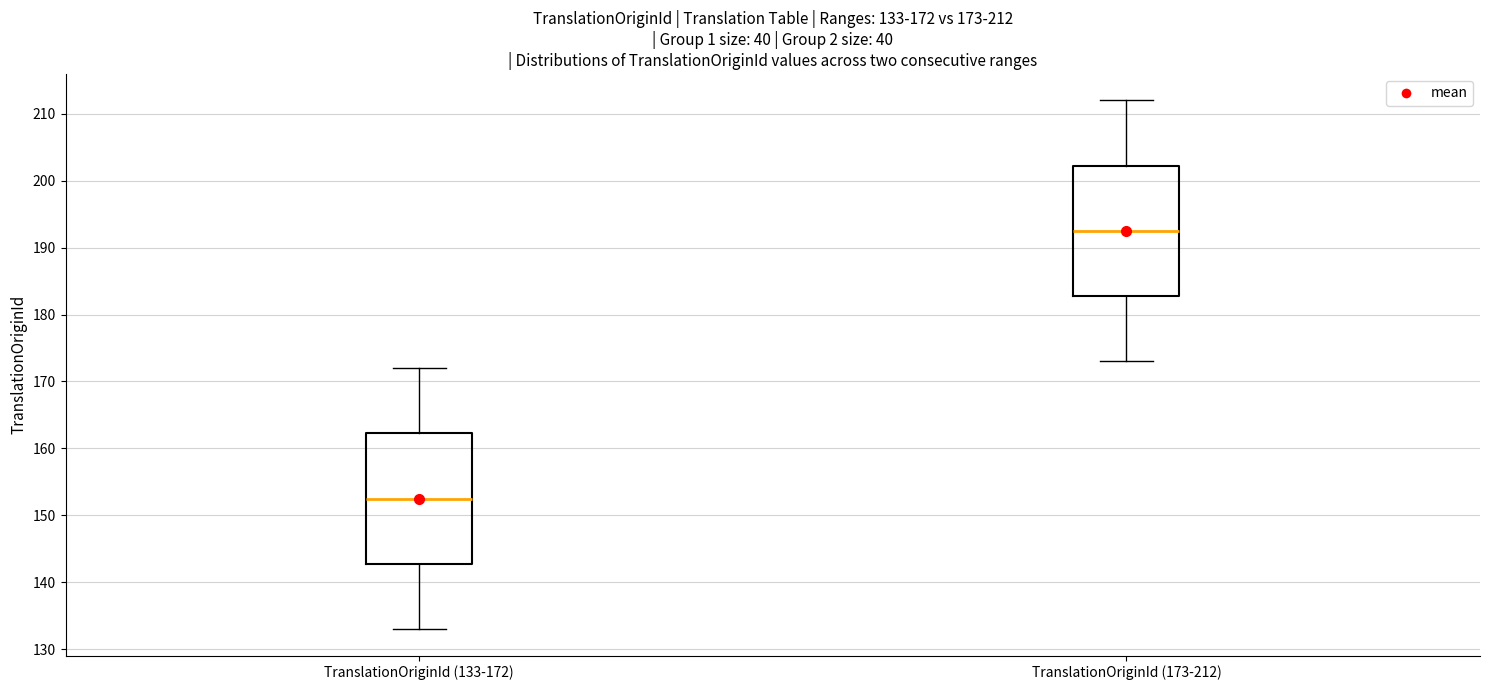

Which box's median line is the lowest?

TranslationOriginId (133-172)